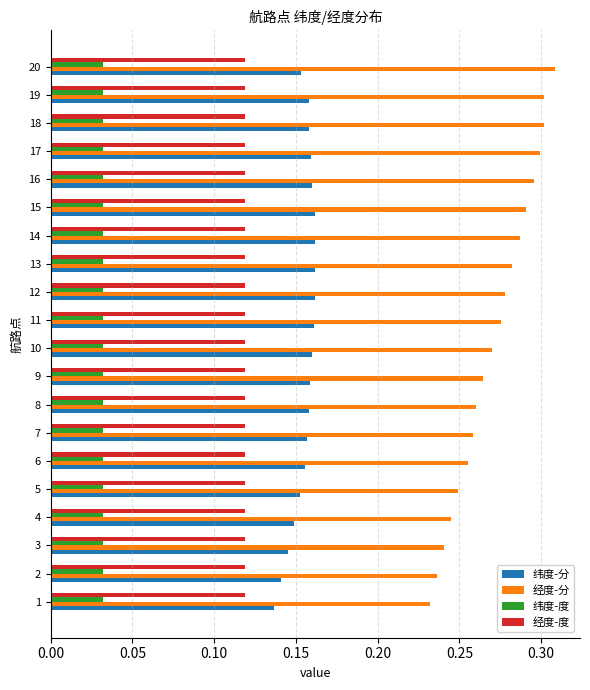

What is the sum of all 纬度-分 values?

3.1